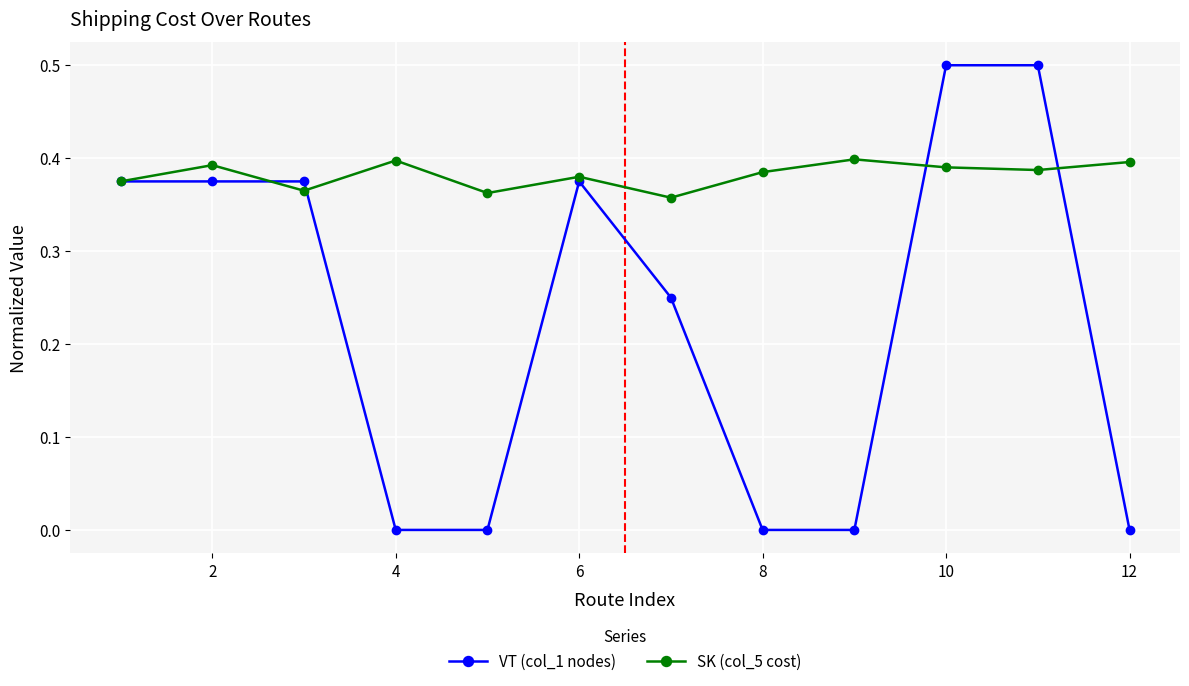

What is the highest value of the VT (col_1 nodes) series?

0.5